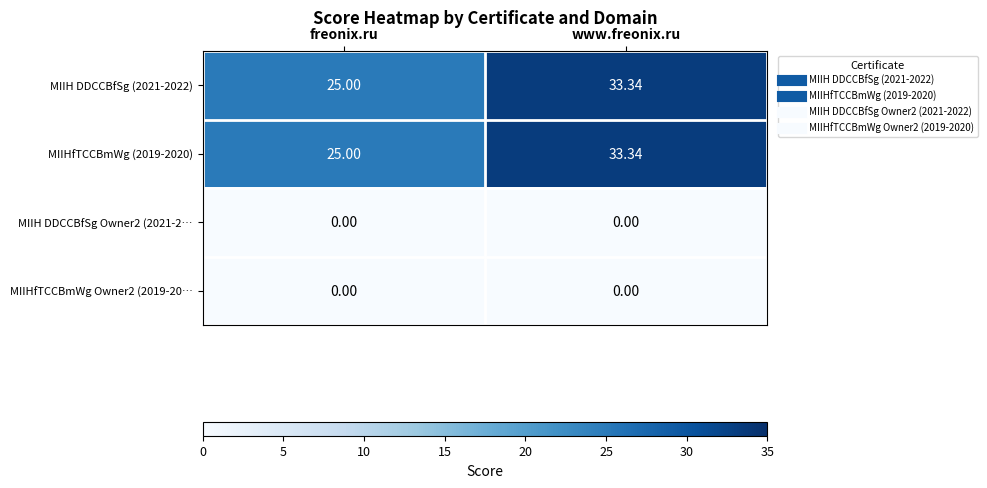

At which label does MIIH DDCCBfSg (2021-2022) reach its minimum?

freonix.ru